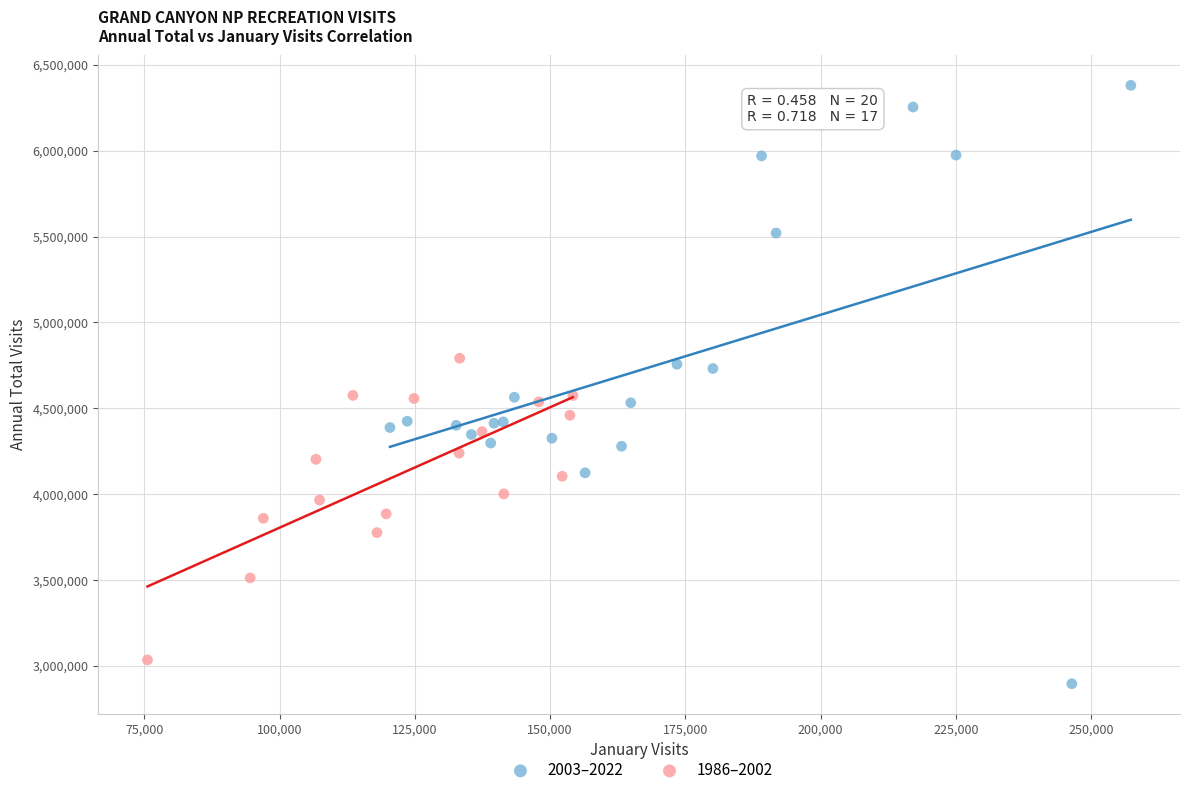

Which series reaches the maximum Y coordinate?

2003–2022